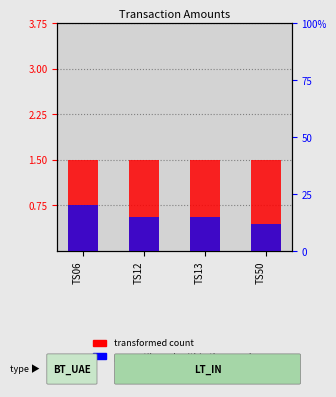

What is the maximum value for percentile rank within the sample?

0.2